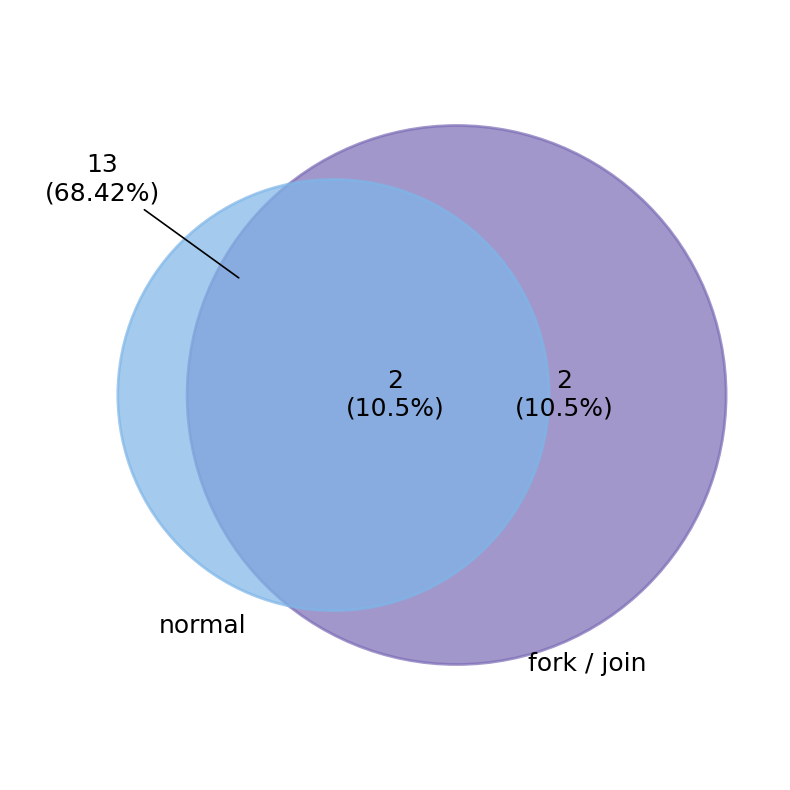

To the nearest percent, what is the combined percentage of fork and join?

21%